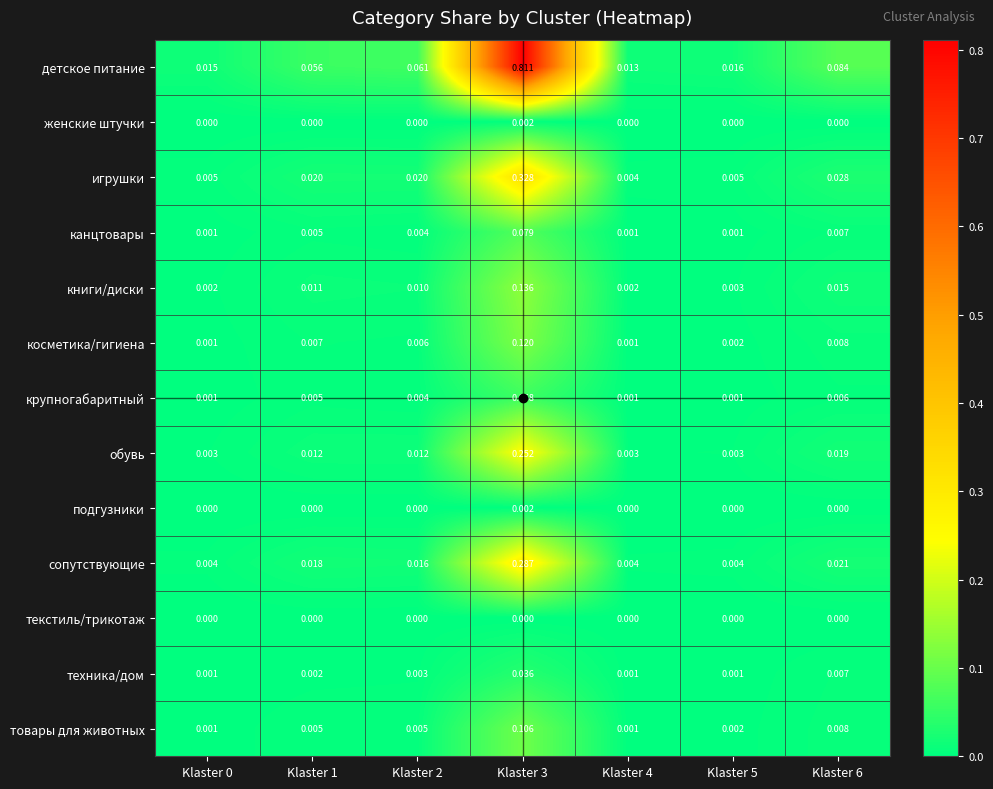

At which category is the sum across all series the highest?

Klaster 3